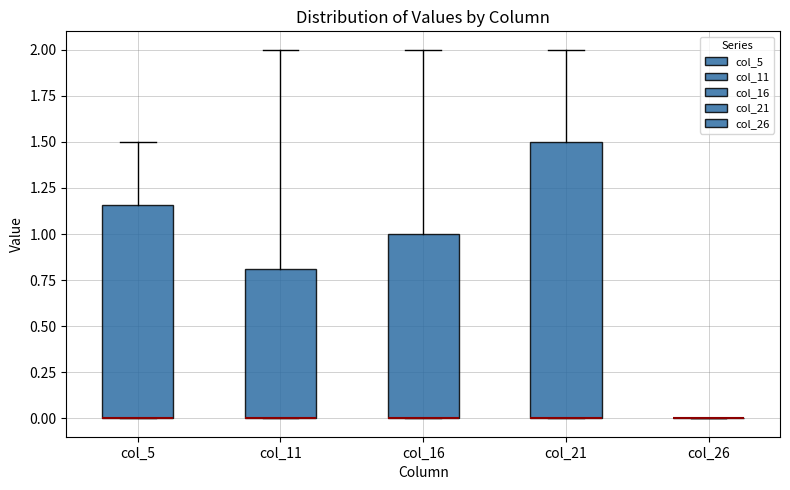

Which box is the tallest, from its lower edge to its upper edge?

col_21